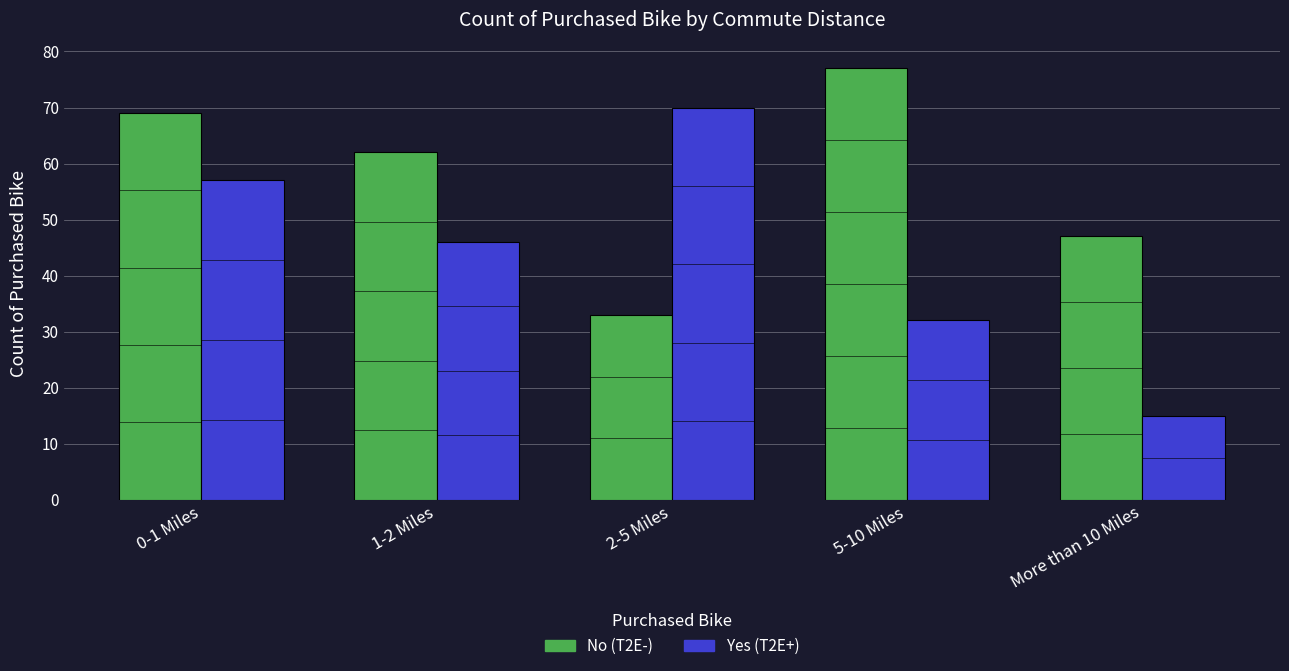

At which label is Yes closest to 42?

1-2 Miles